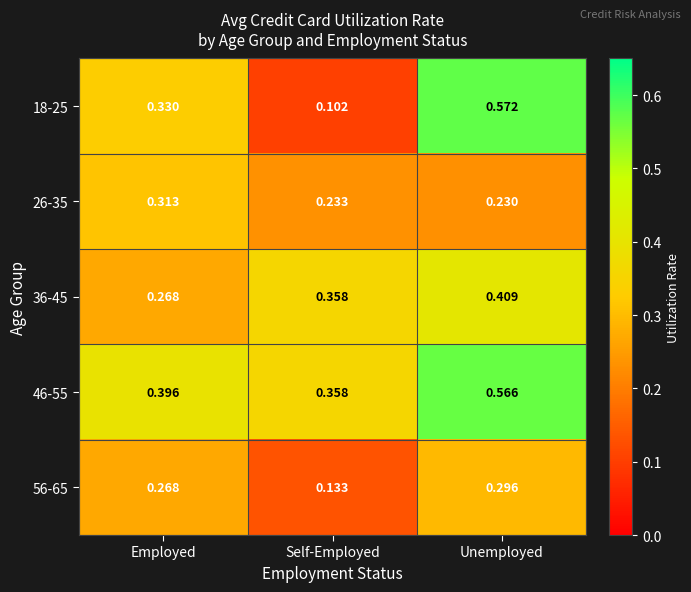

At which category does the chart reach its minimum across all series?

Self-Employed